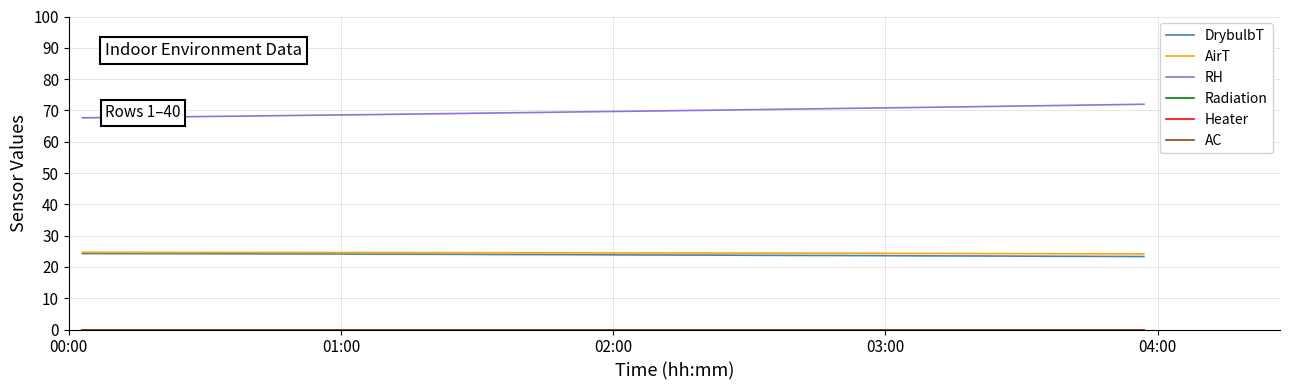

What is the difference between the maximum and second lowest values in the RH series?

4.2